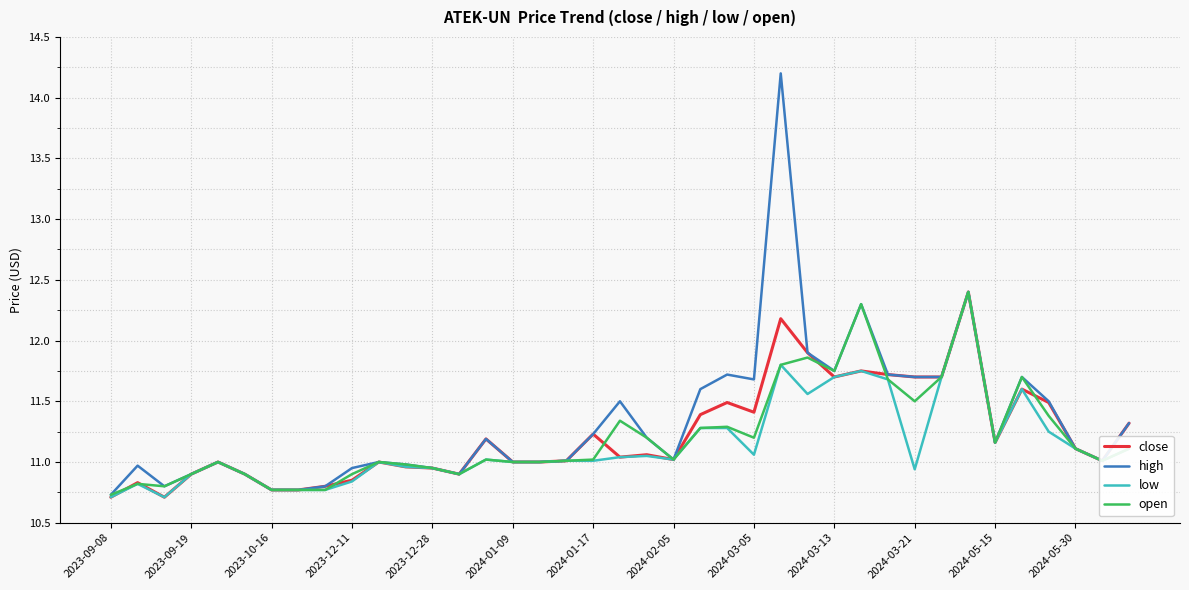

What is the highest value of the open series?

12.4